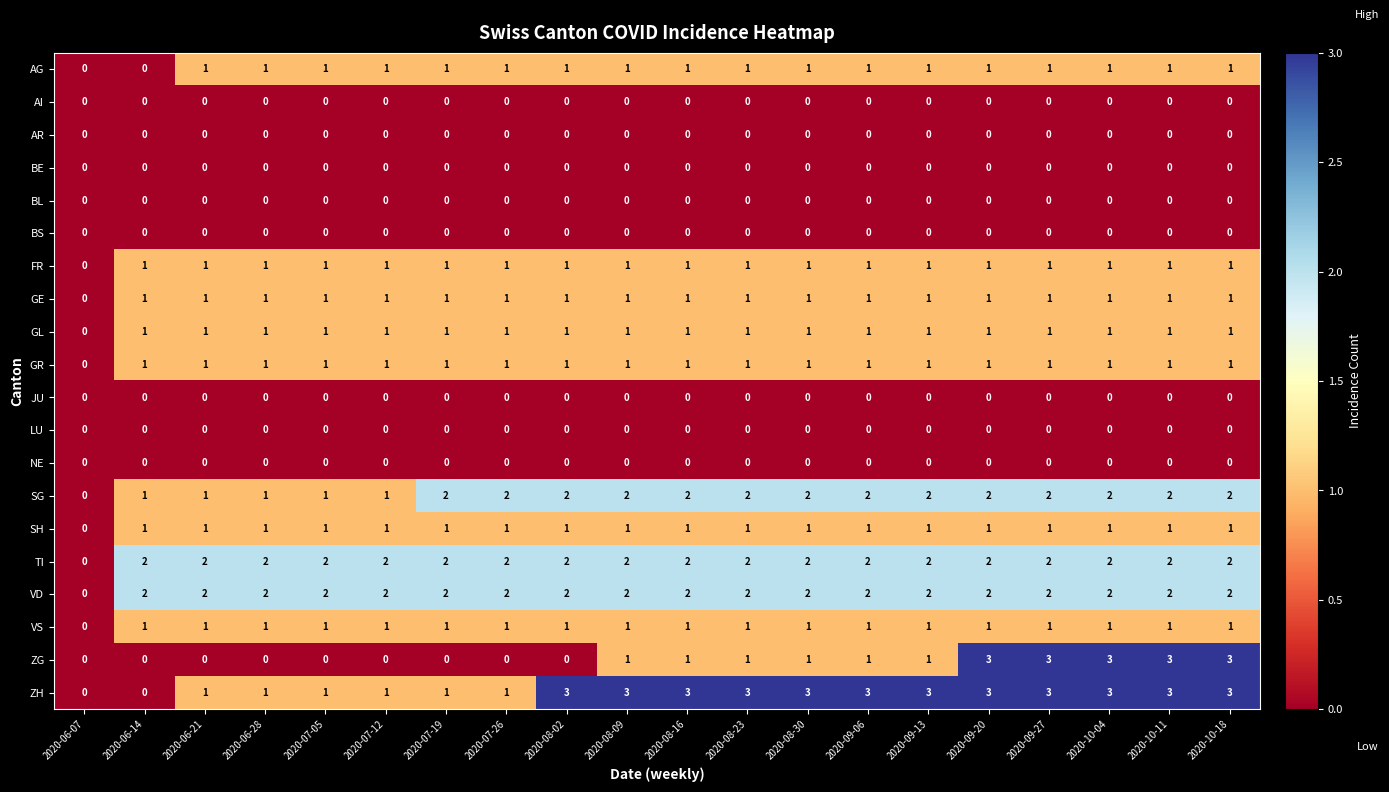

What is the difference between the highest and lowest values at 2020-08-16?

3